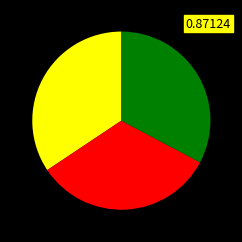

Does any single category account for the majority?

No